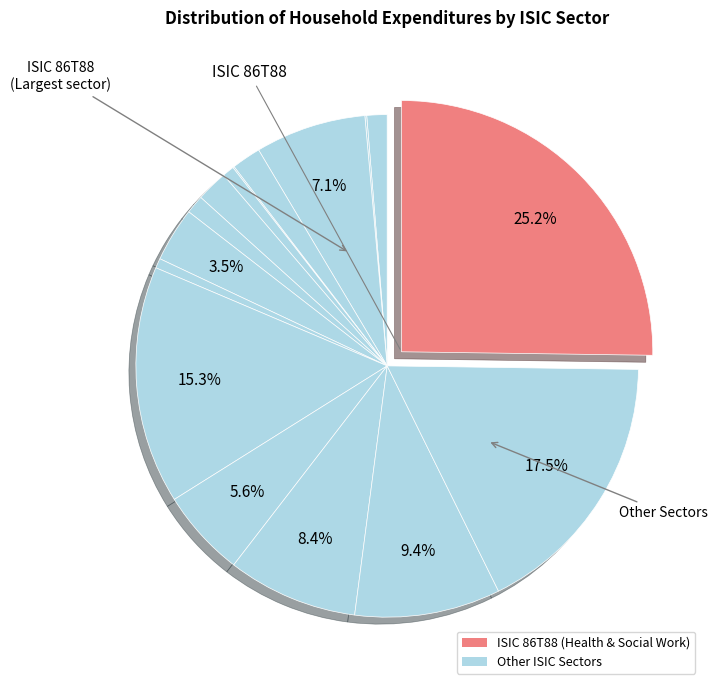

What is the smallest slice in the pie chart?

ISIC 16